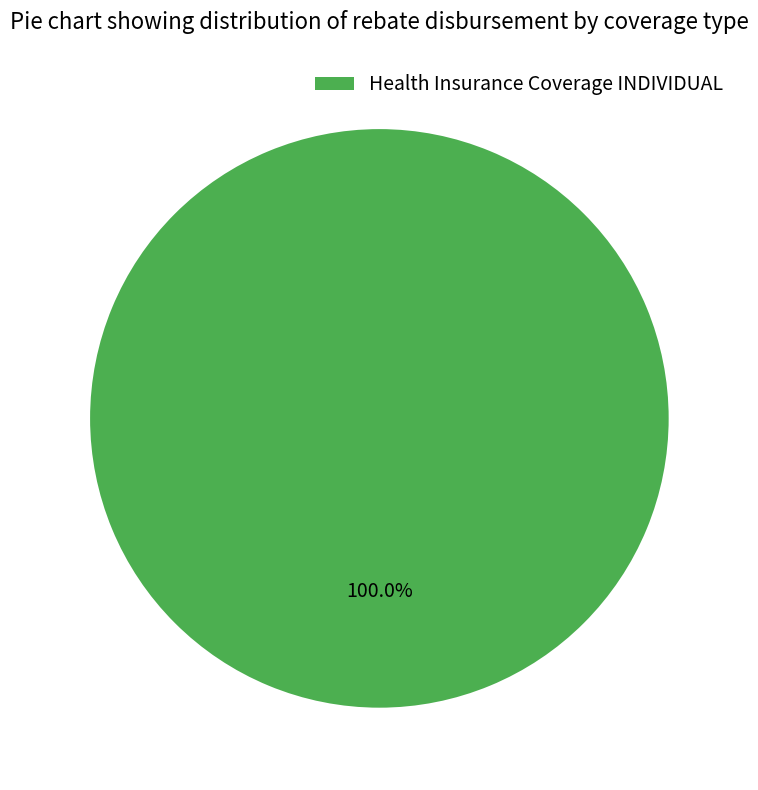

Is there any slice that represents more than half of the pie?

Yes